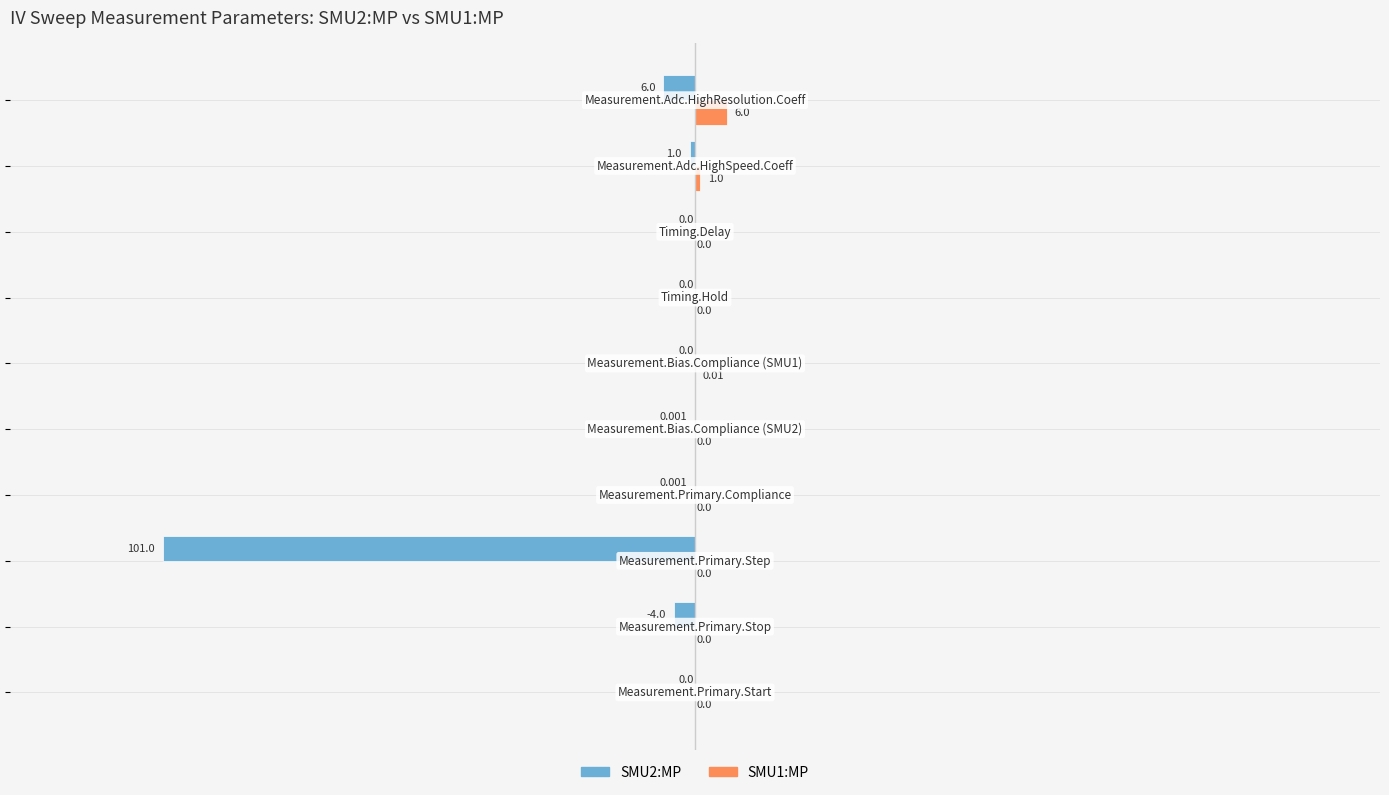

Rank the series by their maximum value, from lowest to highest.

SMU2:MP, SMU1:MP